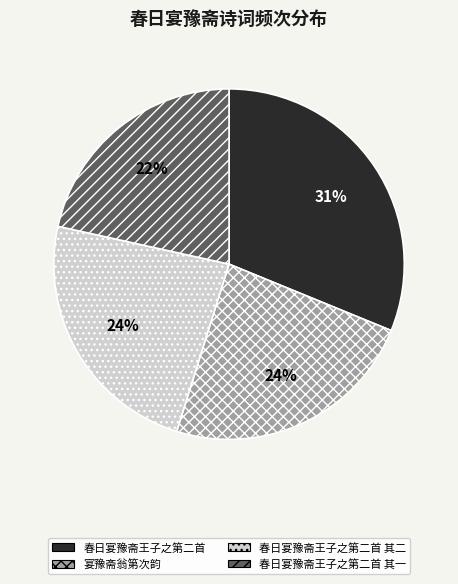

Approximately how many times larger is the value at 春日宴豫斋王子之第二首 其一 compared to 春日宴豫斋王子之第二首 其二?

0.9